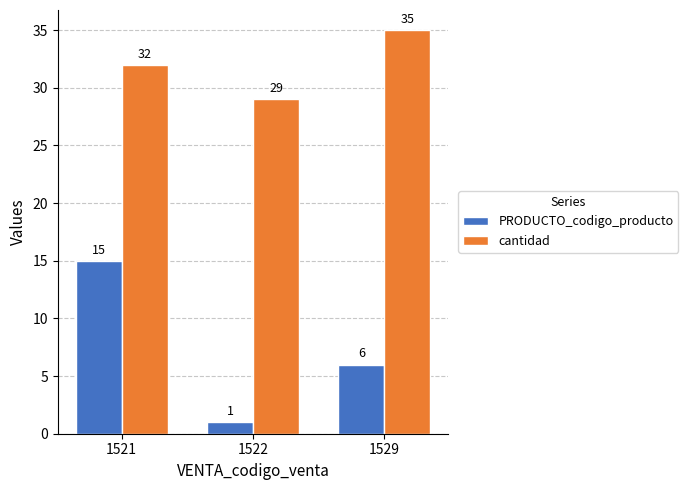

Which label corresponds to the largest value in the chart?

1529